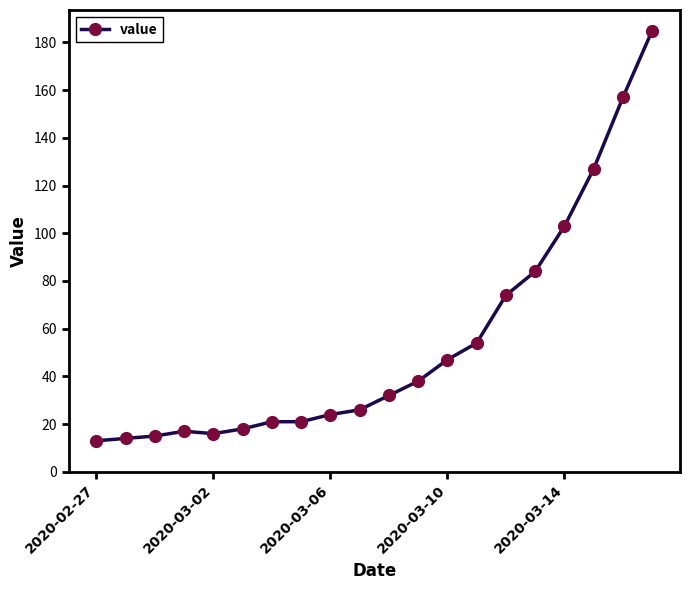

What is the greatest value displayed?

185